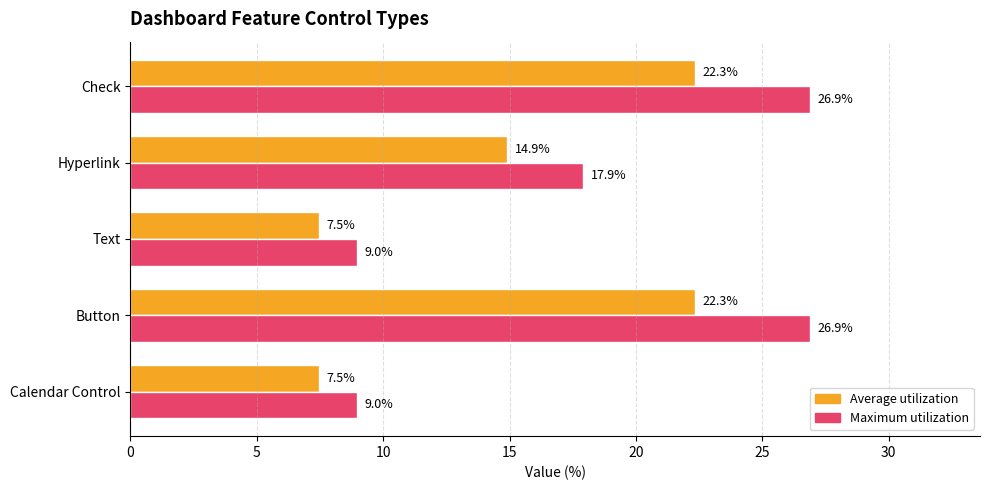

Count the number of categories in the chart.

5